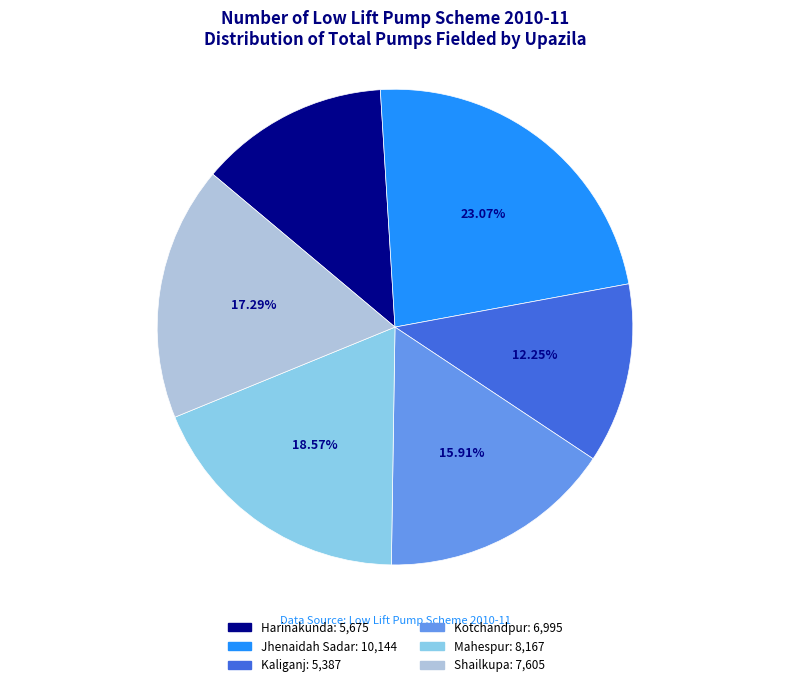

True or false: Harinakunda accounts for 5% of the total.

False